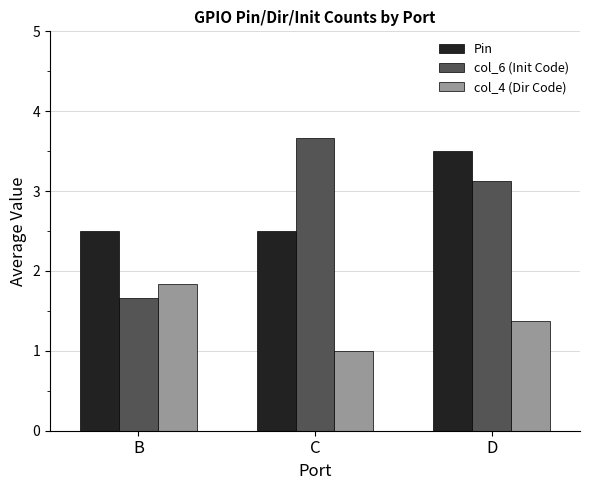

Rank the series by their maximum value, from lowest to highest.

col_4 (Dir Code), Pin, col_6 (Init Code)